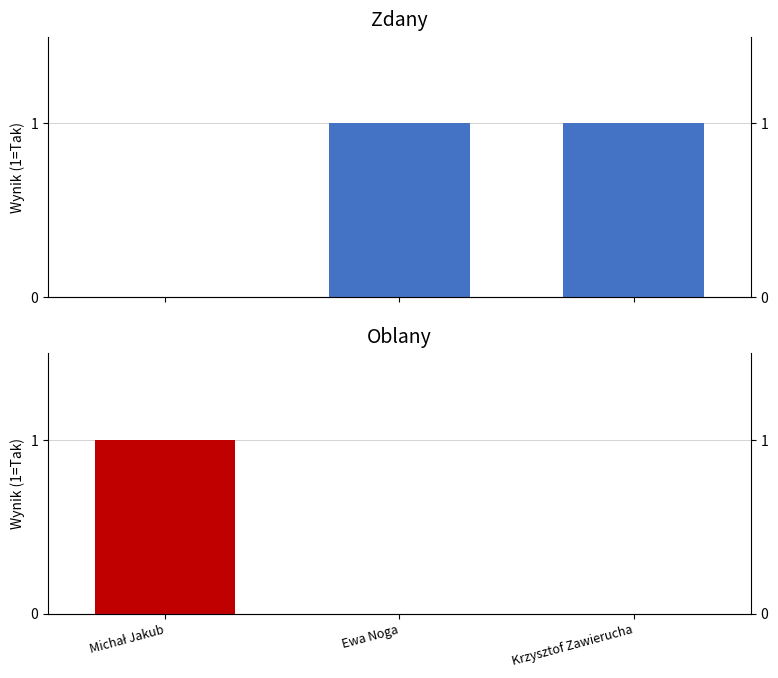

At how many categories does at least one series exceed 0?

3